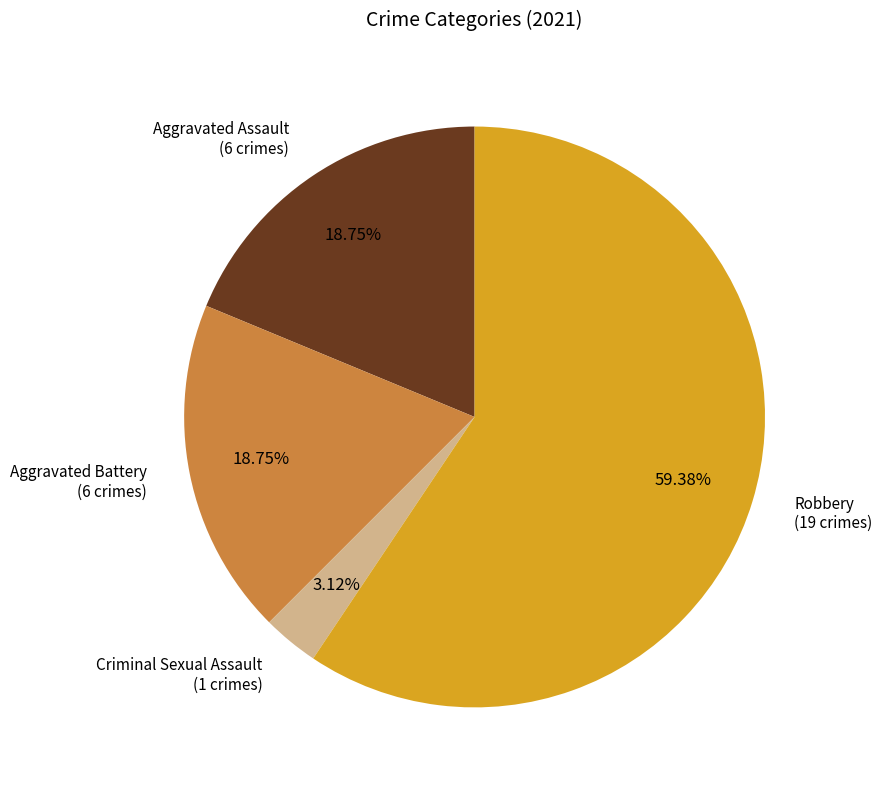

Is there any slice that represents more than half of the pie?

Yes